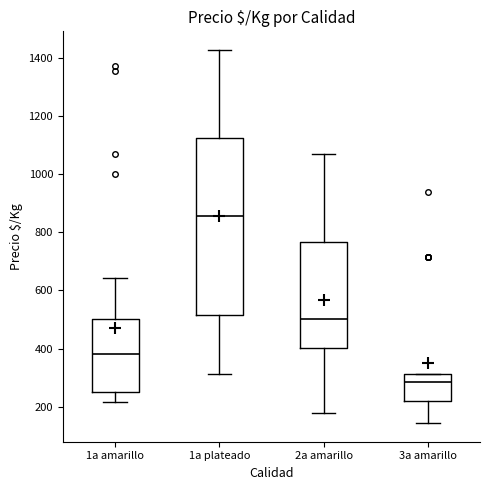

Reading left to right, transcribe this box plot: for each box, give where its median line is, the range the box spans, and where its two whiskers end, as read against the y-axis. The values are not printed on the chart, so give them approximately, as read against the axis.

1a amarillo: median 380, box 260 to 500, whiskers 220 to 640
1a plateado: median 860, box 520 to 1120, whiskers 320 to 1420
2a amarillo: median 500, box 400 to 760, whiskers 180 to 1080
3a amarillo: median 280, box 220 to 320, whiskers 140 to 320